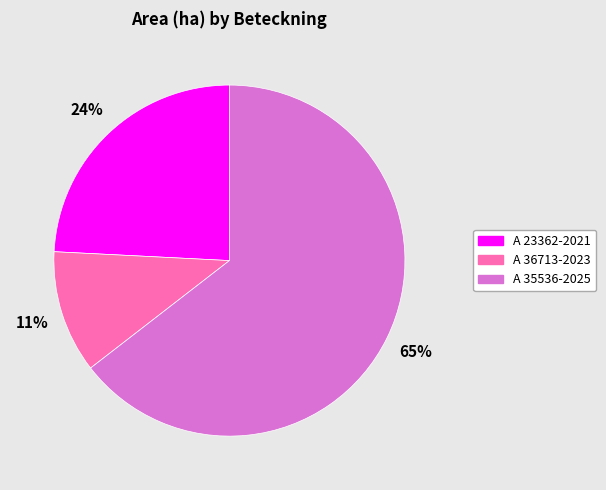

To the nearest percent, what percentage of the pie is A 23362-2021?

24%